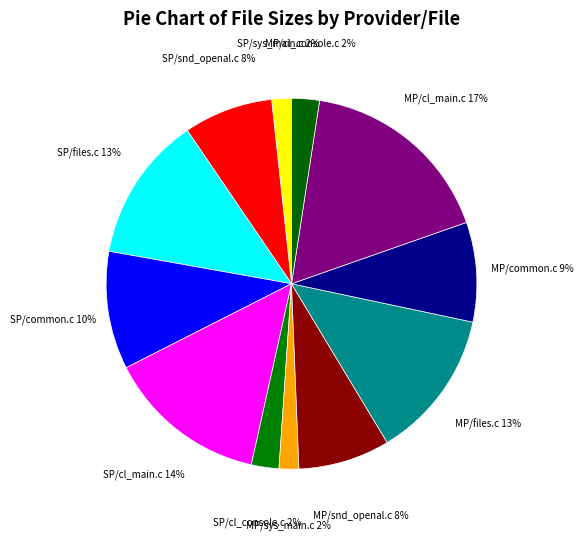

Which slice is the largest?

MP/cl_main.c